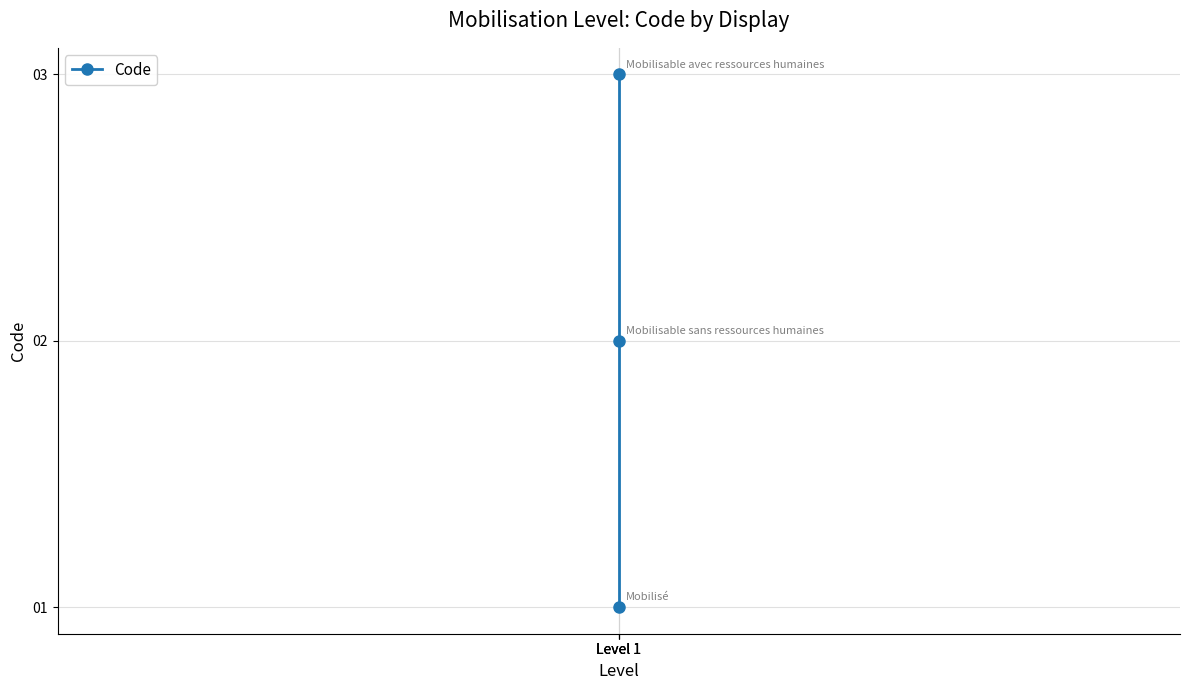

What is the change in value from Level 1 to Level 1?

+1